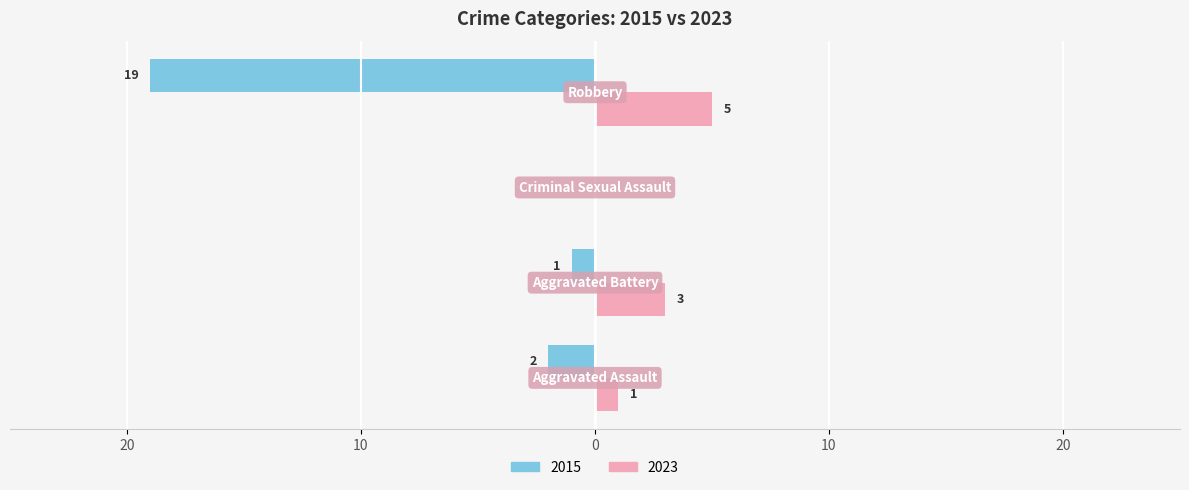

Reading right to left, list all the values displayed in this chart.

2015: -19	0	-1	-2
2023: 5	0	3	1